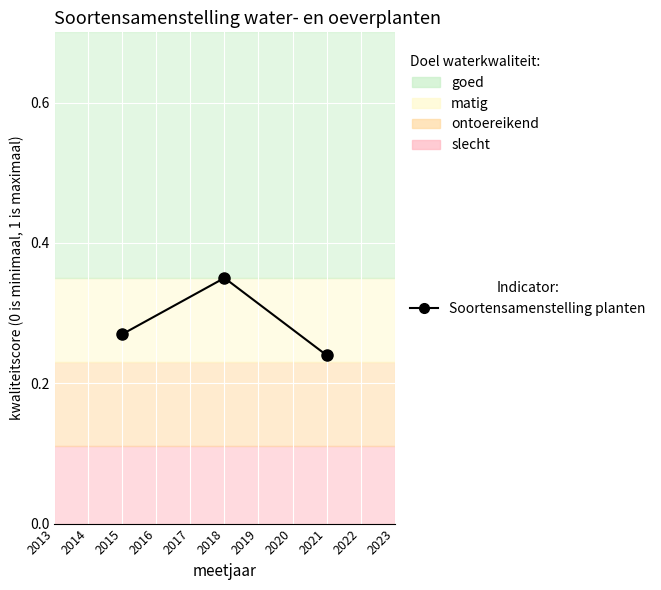

What is the sum of all values?

0.9